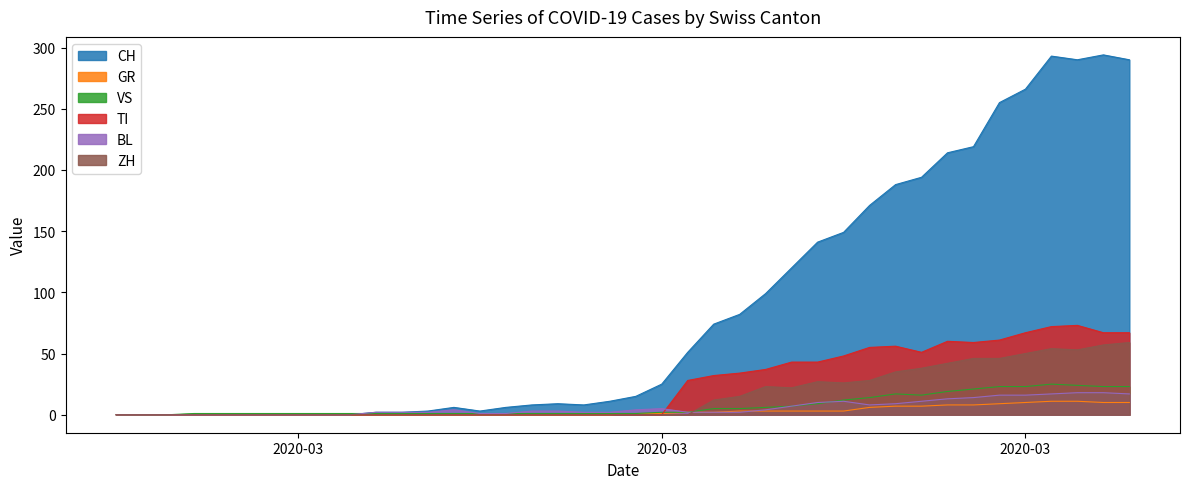

Between 2020-03-27 and 2020-03-04, which is larger?

2020-03-27